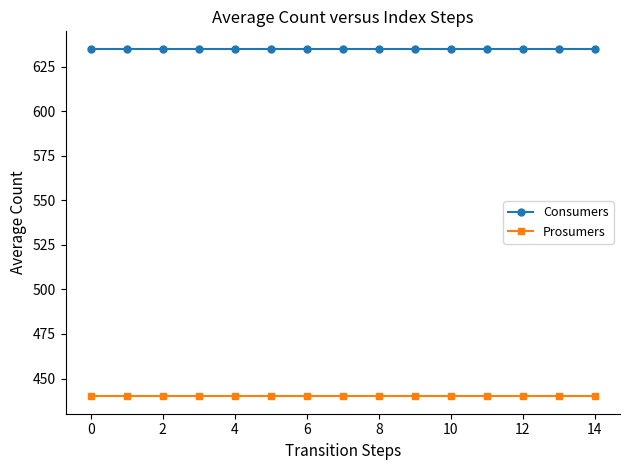

True or false: Consumers and Prosumers intersect in this chart.

False